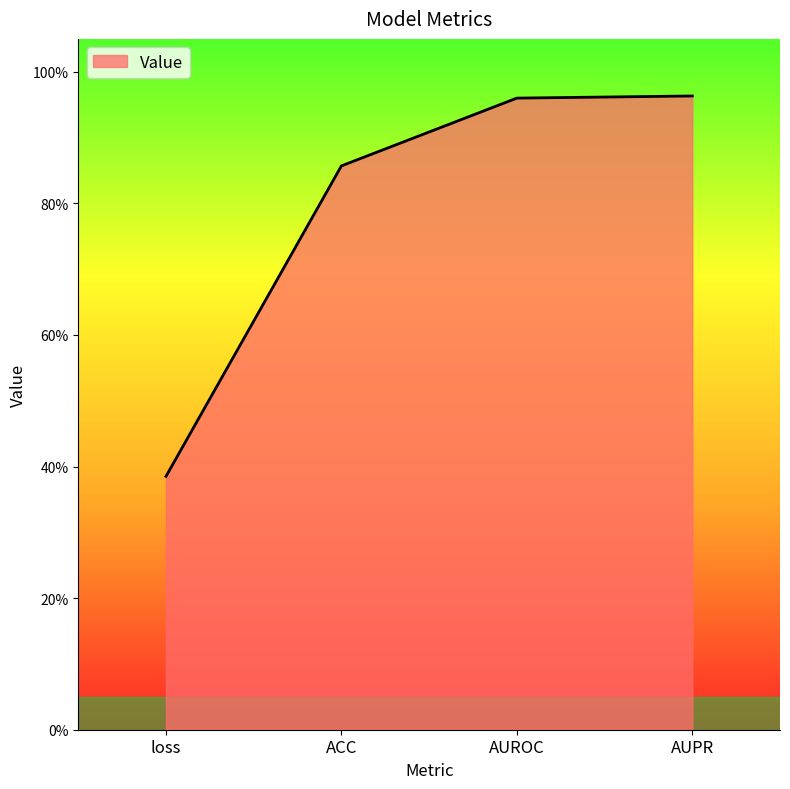

Does the chart have visible grid lines?

No